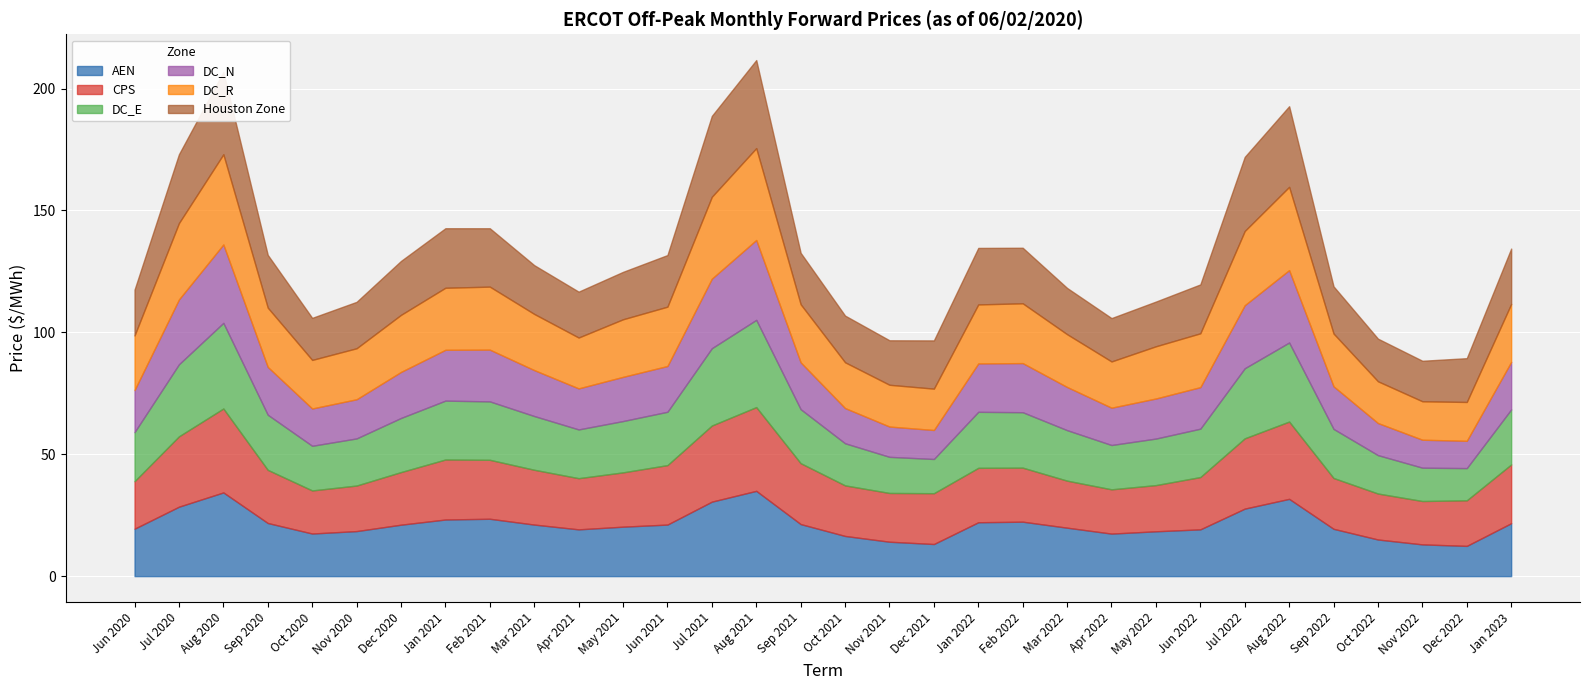

What is the sum of all DC_N values?

614.7